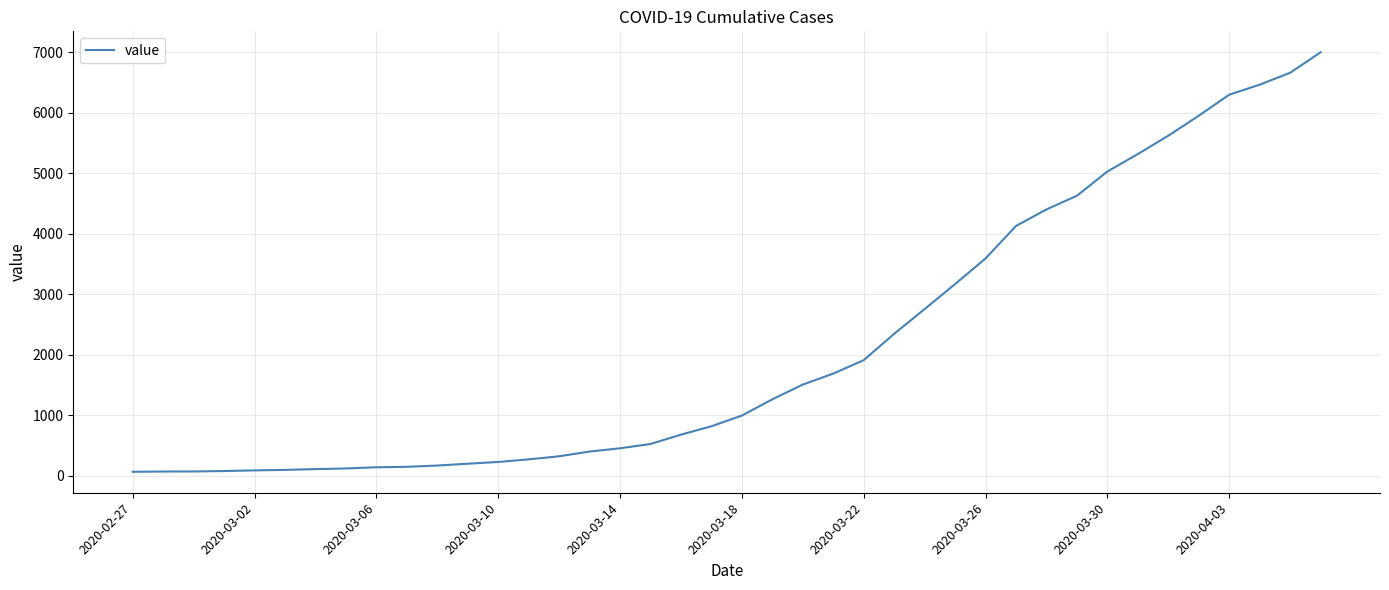

What is the maximum value shown in the chart?

6995